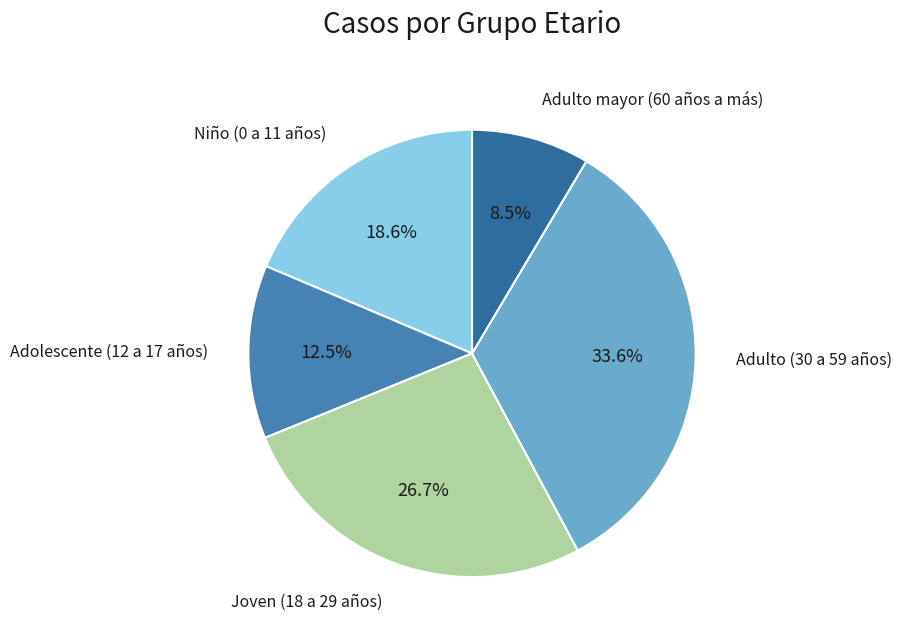

How many segments does this pie chart have?

5